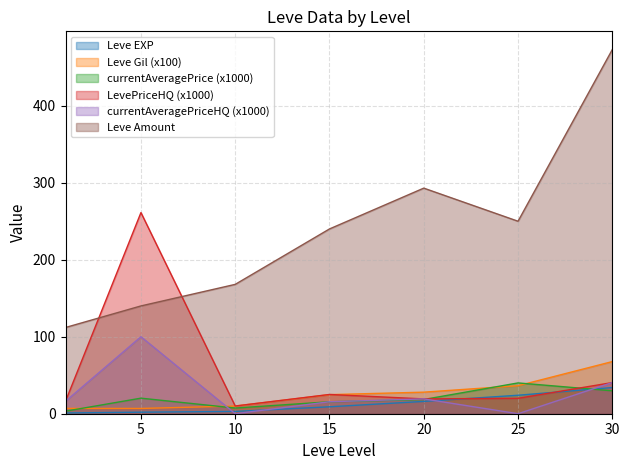

What is the difference between the maximum and minimum values in the currentAveragePriceHQ (x1000) series?

100.0